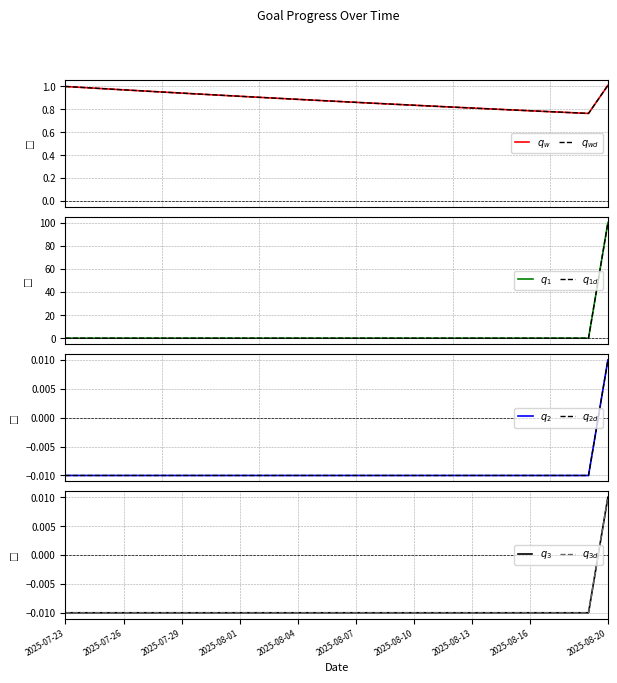

Between 2025-07-29 and 2025-07-24, which is larger?

2025-07-24